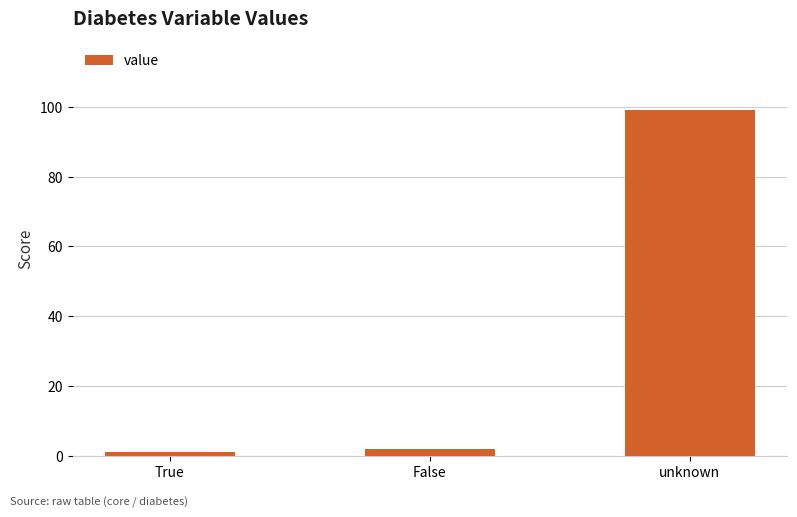

Approximately how many times larger is the value at True compared to False?

0.5